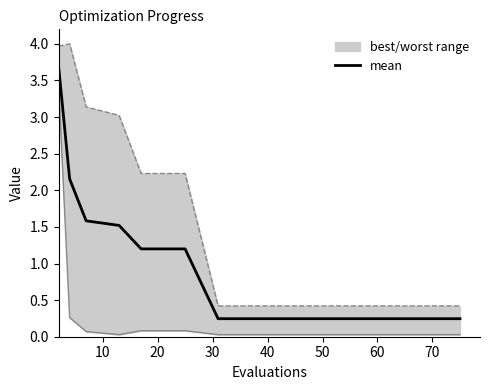

What is the value of the mean point at the 3rd from the left?

1.6